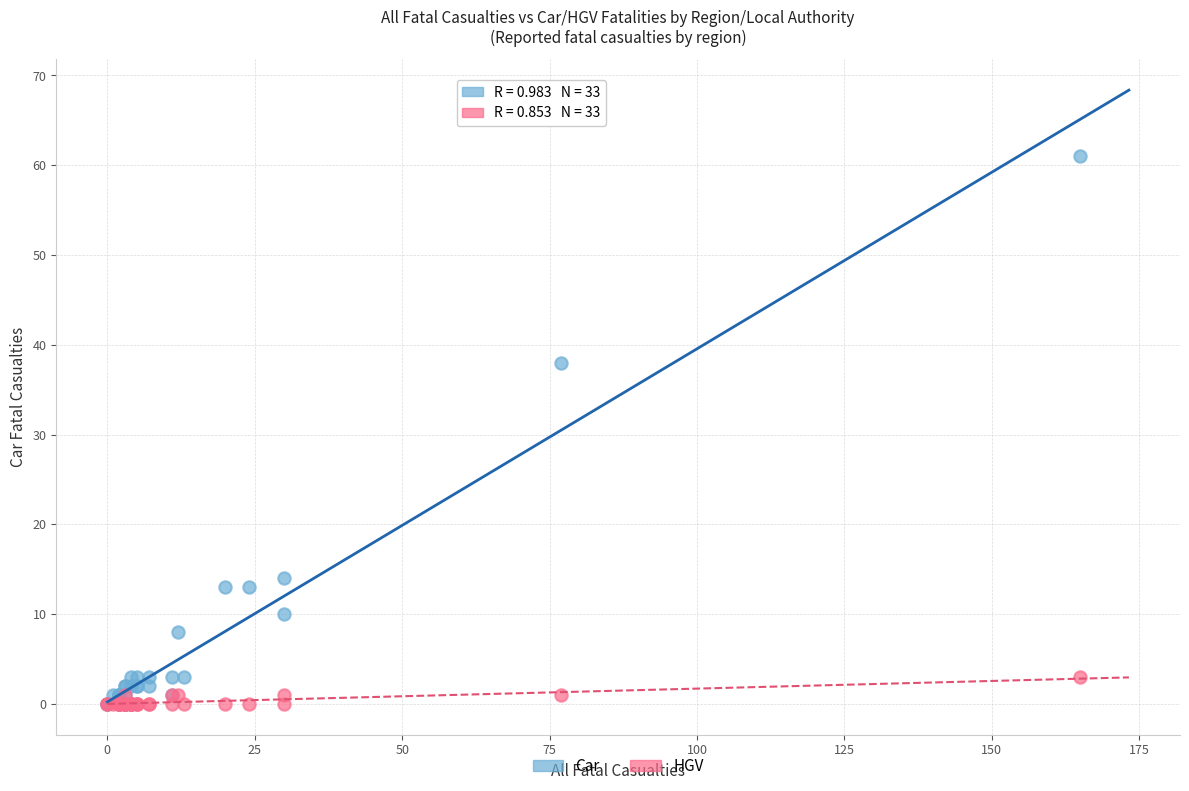

Which series reaches the maximum Y coordinate?

Car